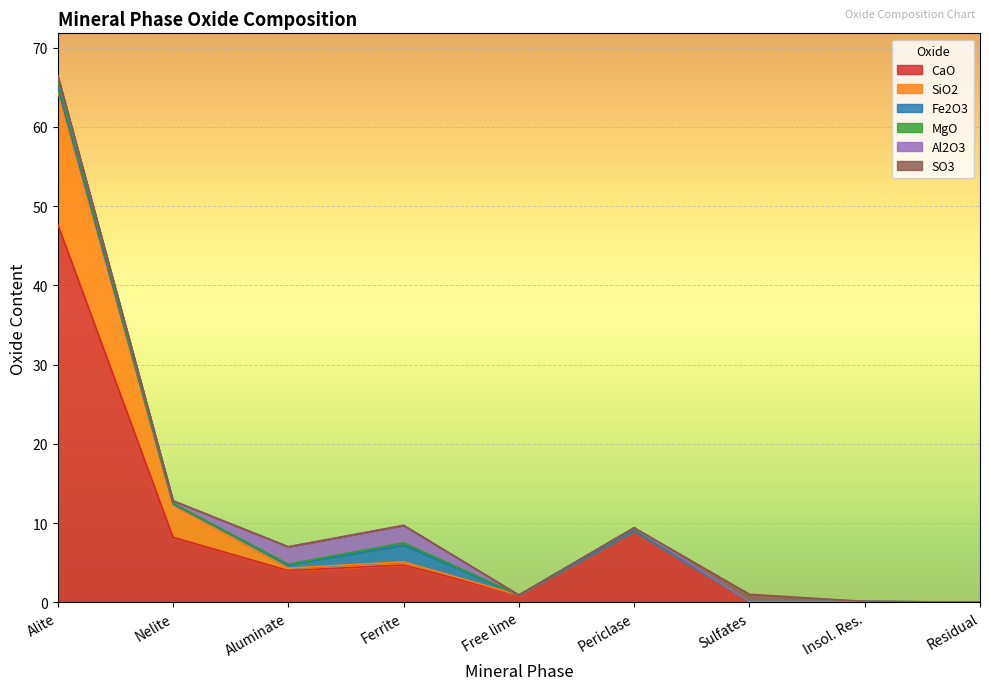

At which label is SiO2 closest to 8?

Nelite